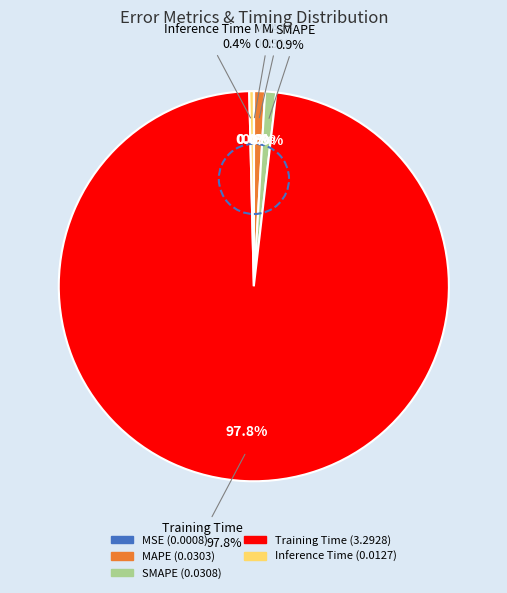

Which has a higher value, Inference Time or MSE?

Inference Time